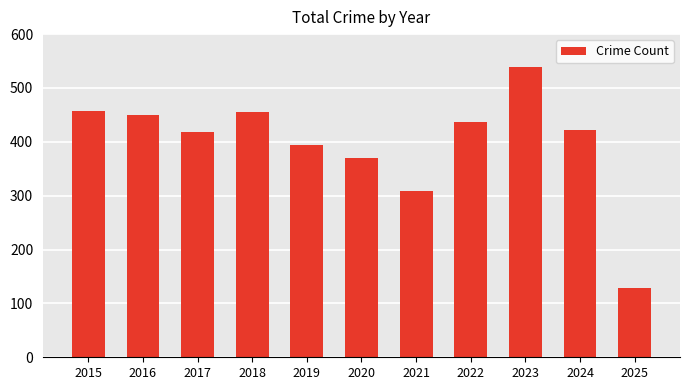

At which category does the chart reach its minimum across all series?

2025